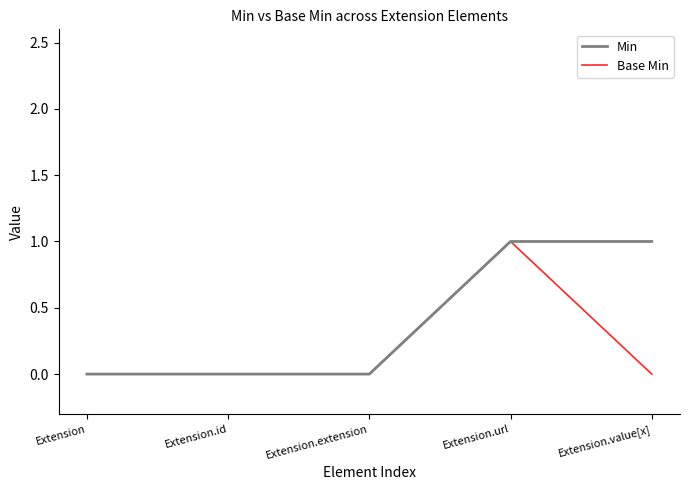

What value does the Min series have at Extension.value[x]?

1